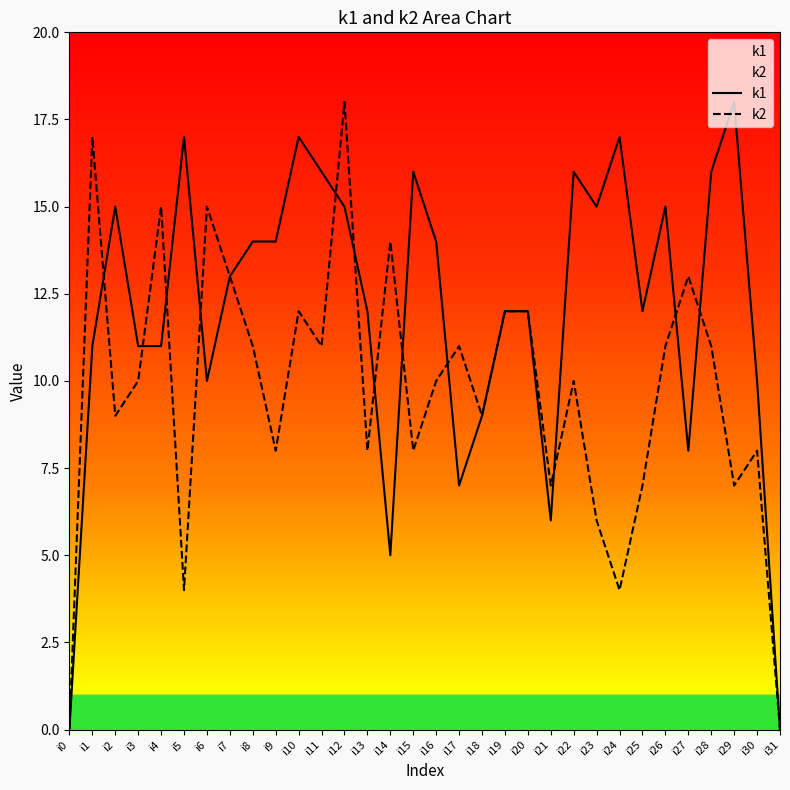

True or false: k2 has more than 2 interior local peaks.

True